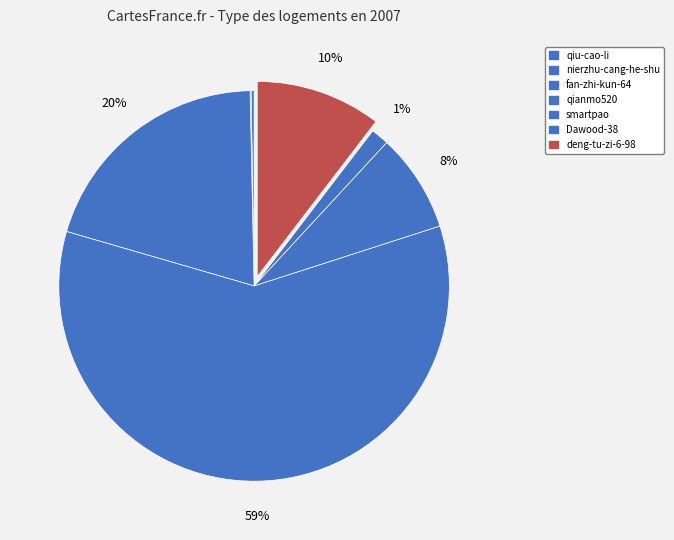

To the nearest percent, what portion does qianmo520 represent?

59%